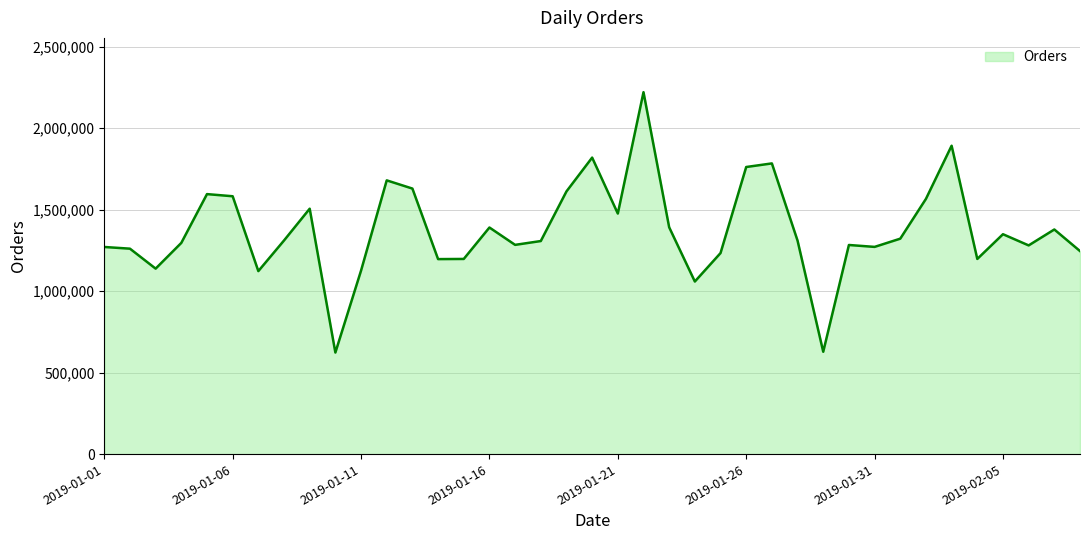

What is the difference between the maximum and minimum values?

1597902.0